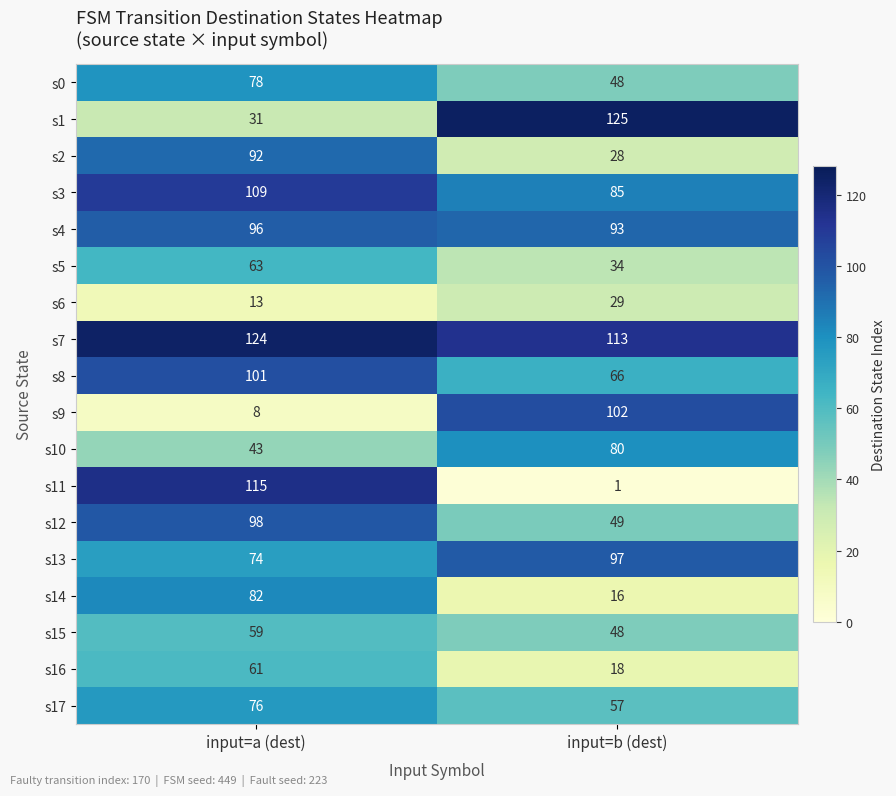

Where is s4 nearest to the value 94?

input=b (dest)